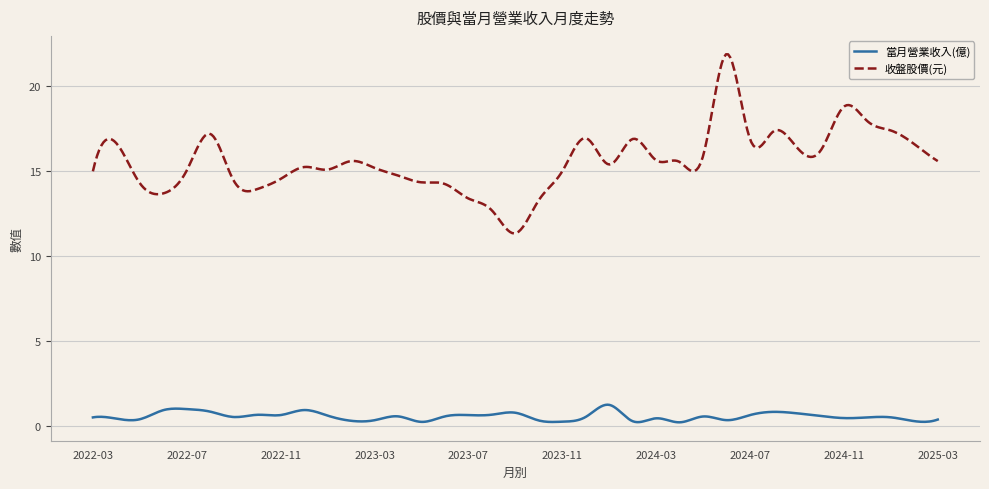

Does the chart display data point markers on the line(s)?

No